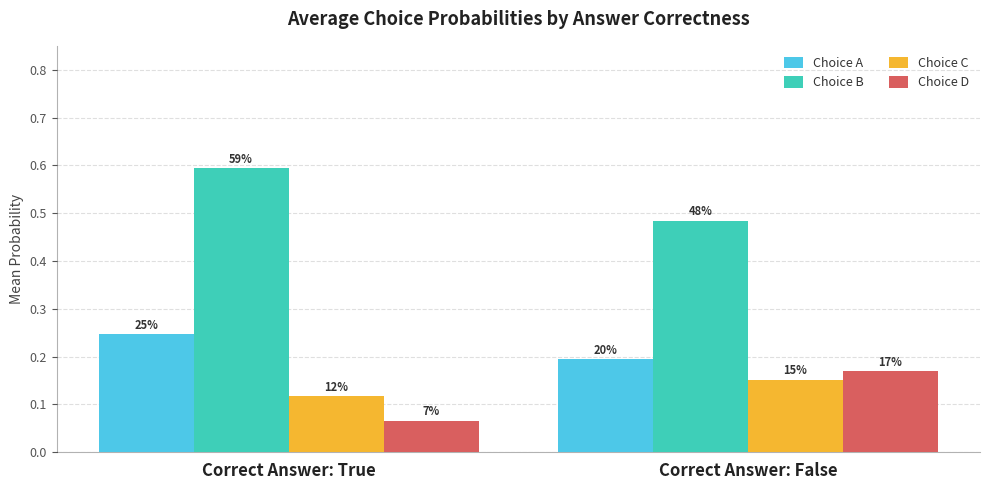

What are all the series names shown in the legend?

Choice A, Choice B, Choice C, Choice D